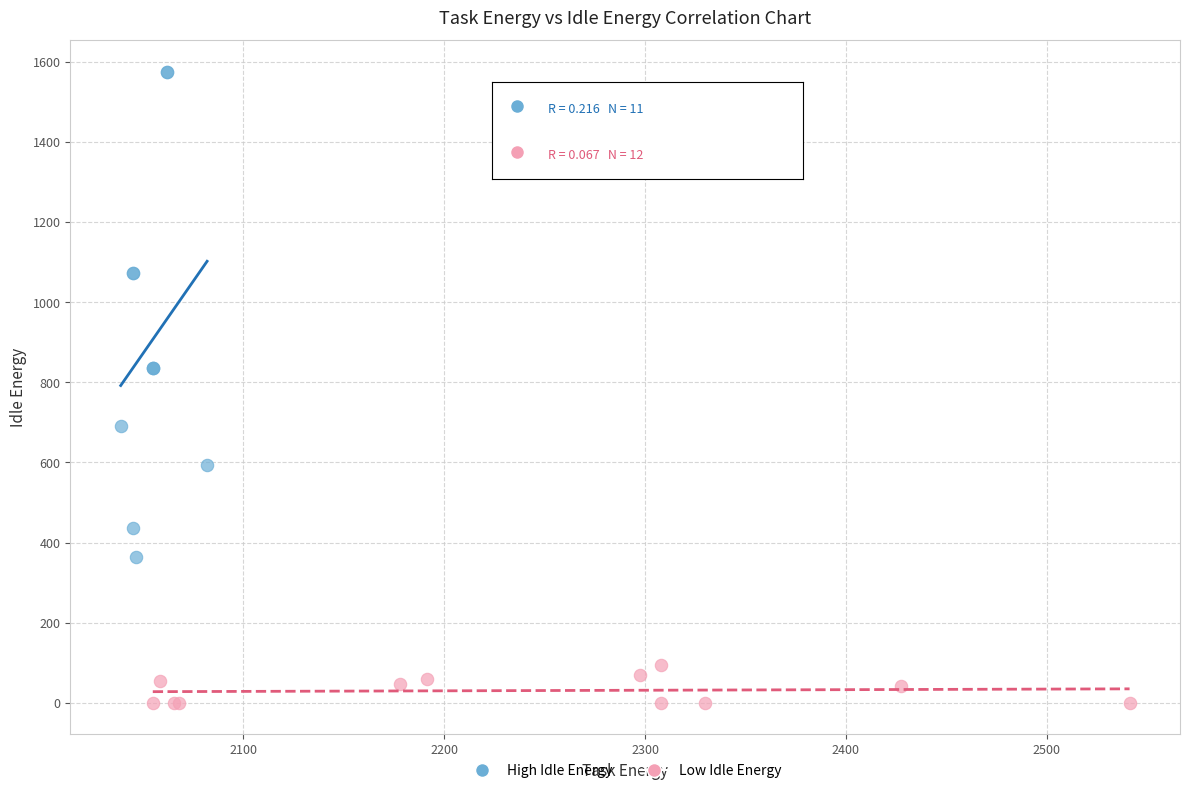

Which series contains the lowest Y value?

Low Idle Energy